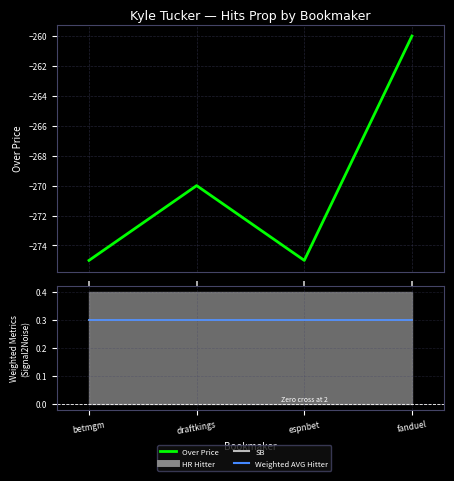

At how many categories does at least one series exceed -130?

4